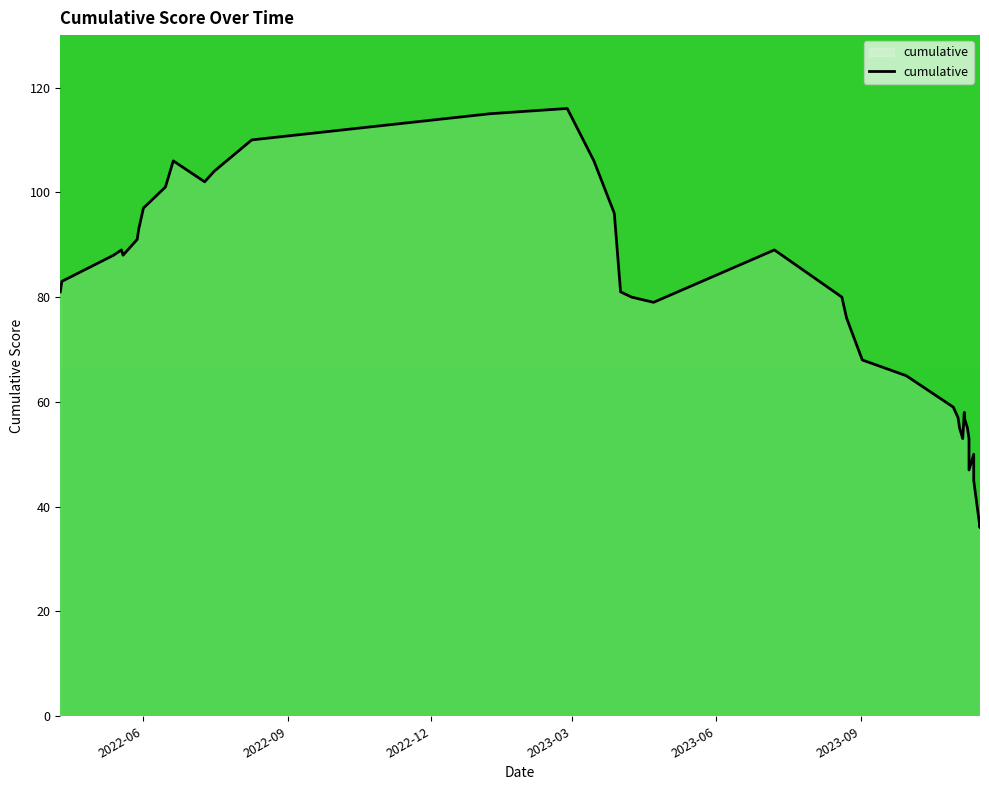

Rank the categories by value from highest to lowest.

2023-02-26, 2023-01-08, 2022-08-09, 2022-06-20, 2023-03-15, 2022-07-16, 2022-07-10, 2022-06-15, 2022-06-01, 2023-03-28, 2022-05-29, 2022-05-28, 2022-05-18, 2023-07-08, 2022-05-13, 2022-05-19, 2022-04-10, 2022-04-09, 2023-04-01, 2023-04-08, 2023-08-20, 2023-04-22, 2023-08-23, 2023-09-02, 2023-09-30, 2023-10-15, 2023-10-30, 2023-11-06, 2023-11-02, 2023-11-06, 2023-11-03, 2023-11-08, 2023-11-05, 2023-11-09, 2023-11-12, 2023-11-09, 2023-11-12, 2023-11-12, 2023-11-16, 2023-11-16